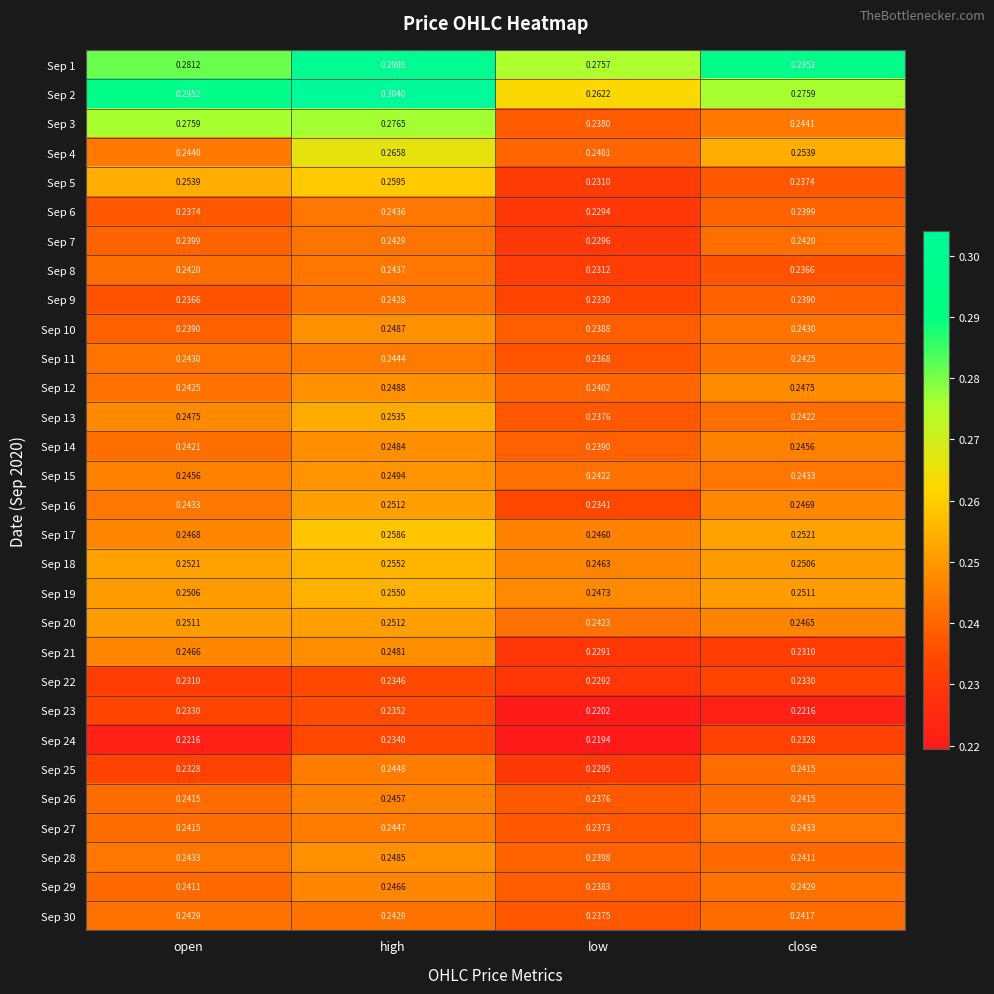

Count the number of categories in the chart.

4